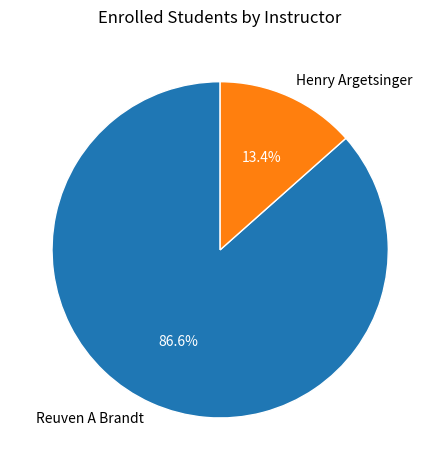

What portion of the pie excludes Reuven A Brandt?

13.4%